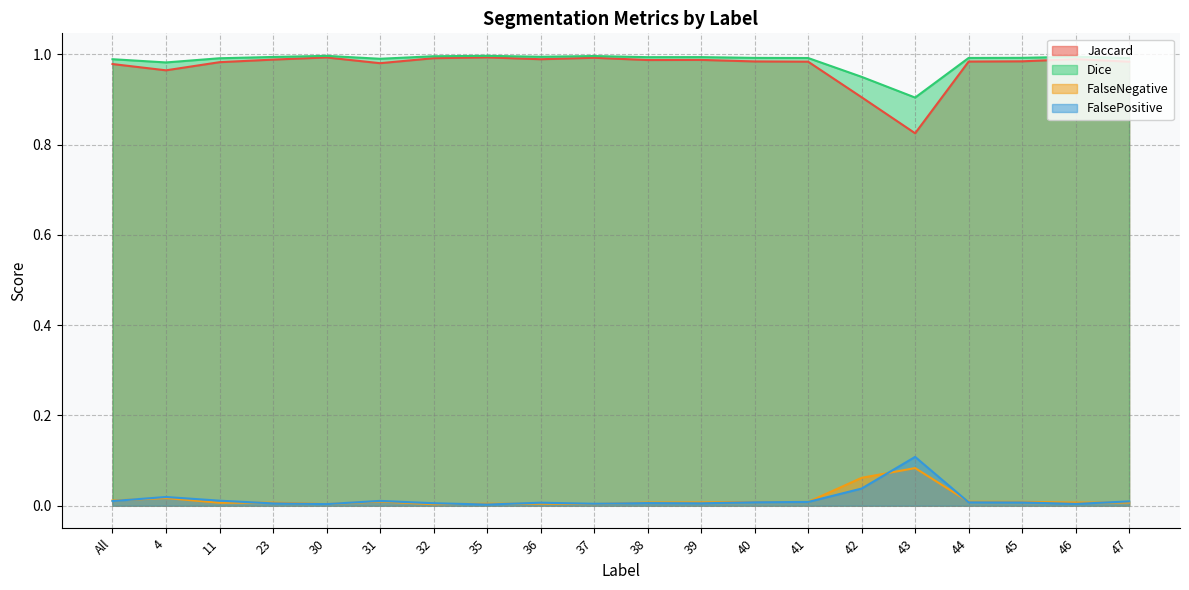

Reading left to right, transcribe all the data shown in this chart.

Jaccard: 1.0	1.0	1.0	1.0	1.0	1.0	1.0	1.0	1.0	1.0	1.0	1.0	1.0	1.0	0.9	0.8	1.0	1.0	1.0	1.0
Dice: 1.0	1.0	1.0	1.0	1.0	1.0	1.0	1.0	1.0	1.0	1.0	1.0	1.0	1.0	0.9	0.9	1.0	1.0	1.0	1.0
FalseNegative: 0.0	0.0	0.0	0.0	0.0	0.0	0.0	0.0	0.0	0.0	0.0	0.0	0.0	0.0	0.1	0.1	0.0	0.0	0.0	0.0
FalsePositive: 0.0	0.0	0.0	0.0	0.0	0.0	0.0	0.0	0.0	0.0	0.0	0.0	0.0	0.0	0.0	0.1	0.0	0.0	0.0	0.0